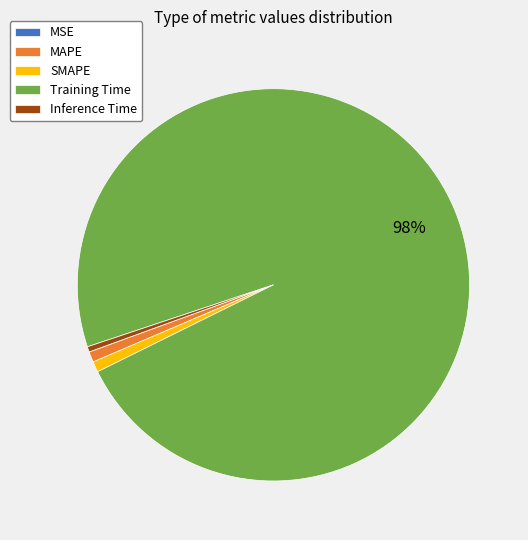

Is it true that Inference Time is 12% of the pie?

False